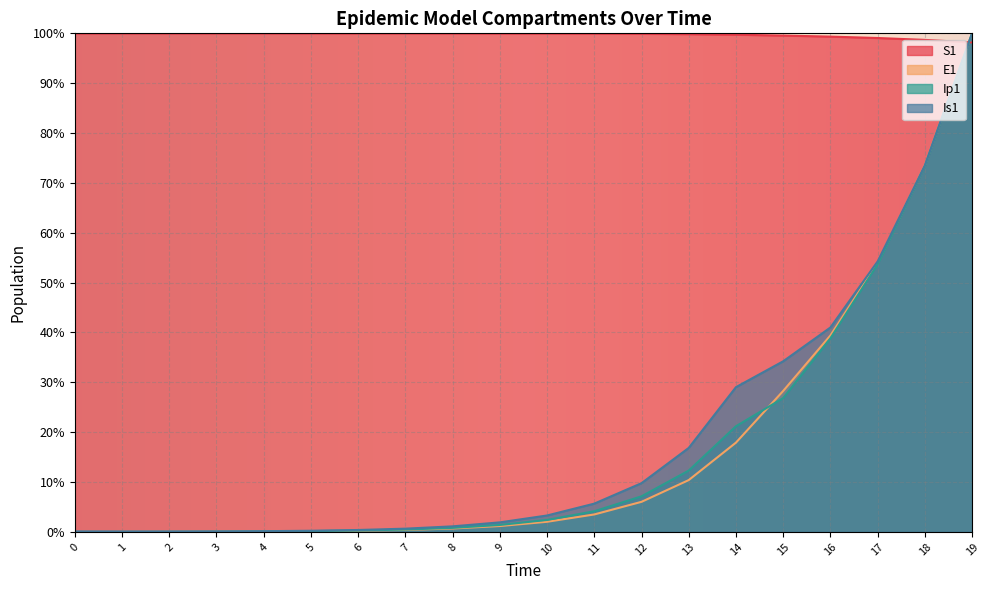

Which series changed the most between 15 and 17?

Ip1